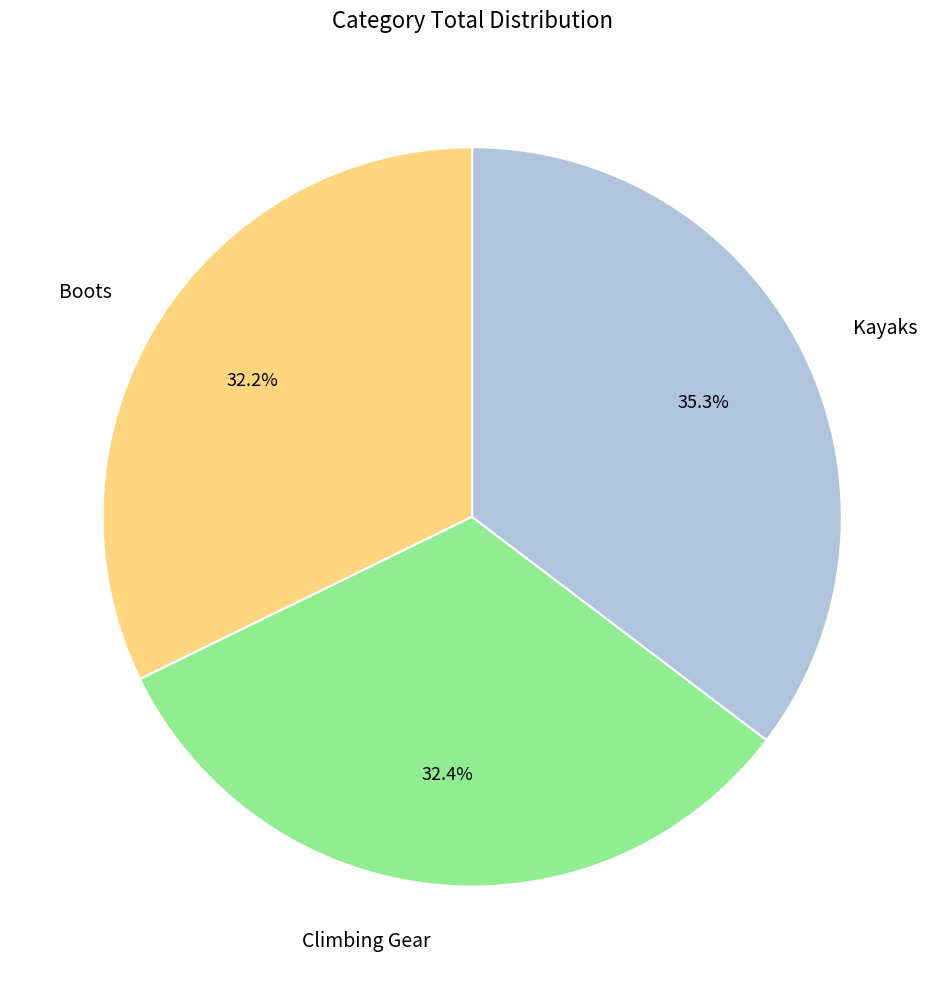

Which has a higher value, Kayaks or Boots?

Kayaks